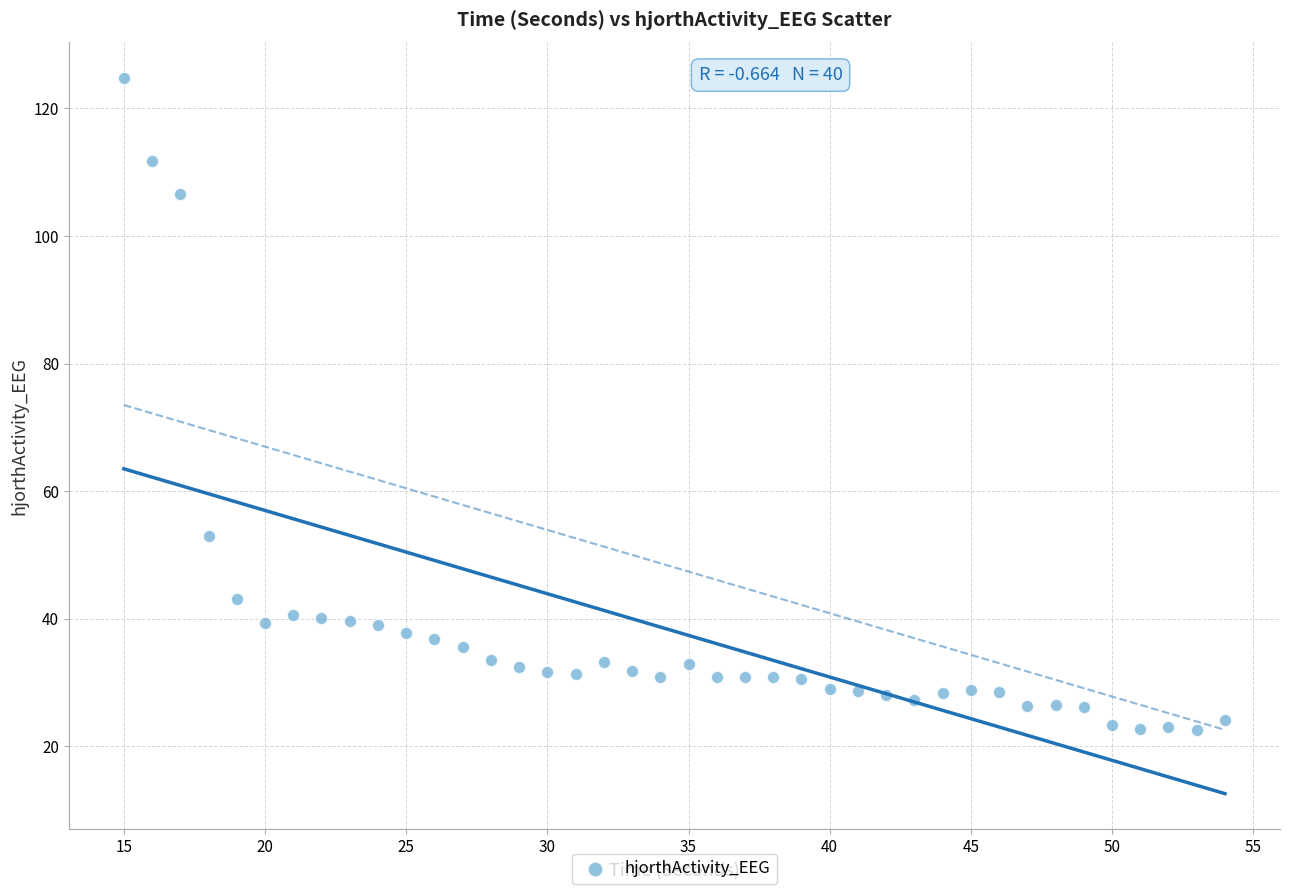

What Y value in the scatter plot is closest to 73?

52.9